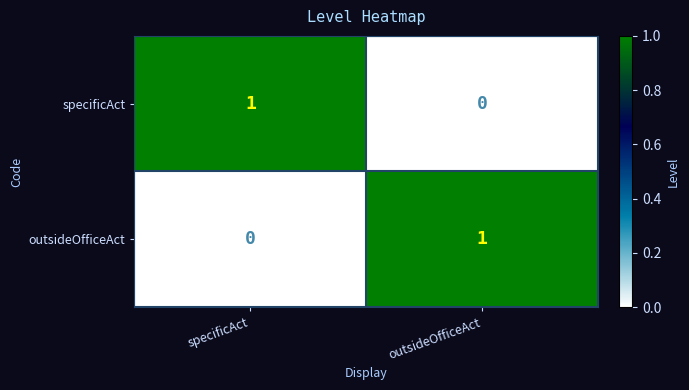

At which label is specificAct closest to 0?

outsideOfficeAct